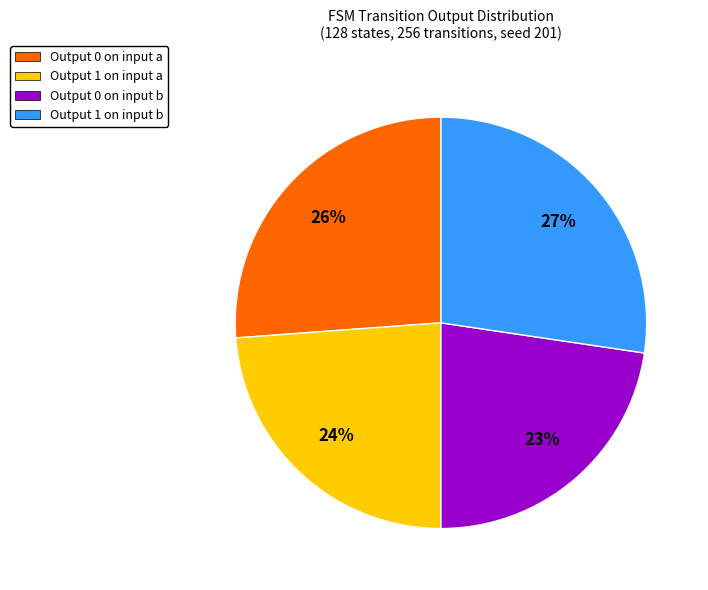

Combined, do Output 1 on input a and Output 1 on input b account for over 50%?

Yes